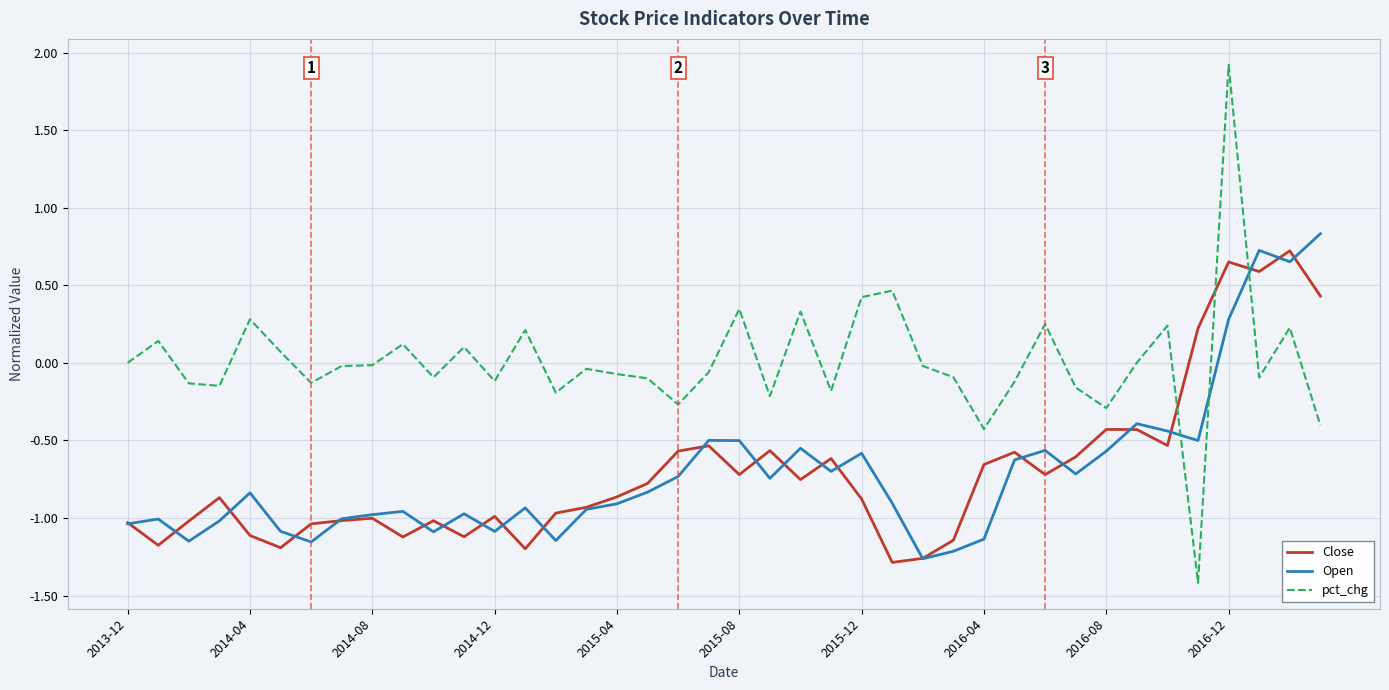

True or false: Close and Open cross at least once.

True